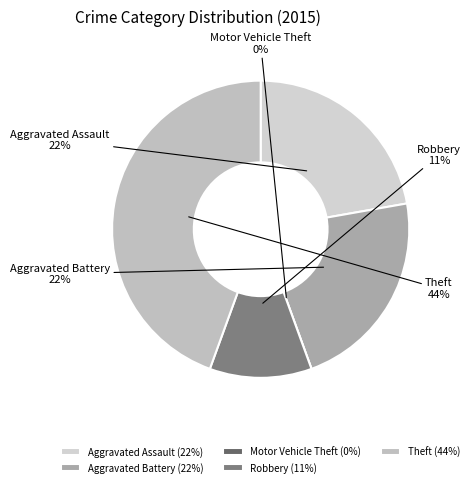

True or false: Robbery accounts for 25% of the total.

False